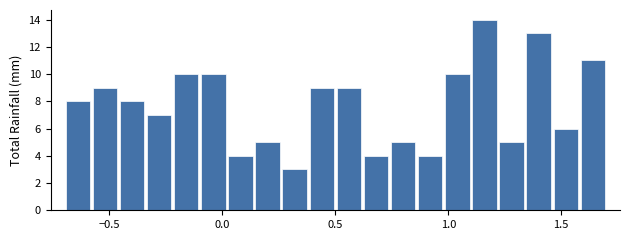

Around what value on the x-axis is the tallest bar? Give the approximate position of its centre, as read against the axis.

1.15